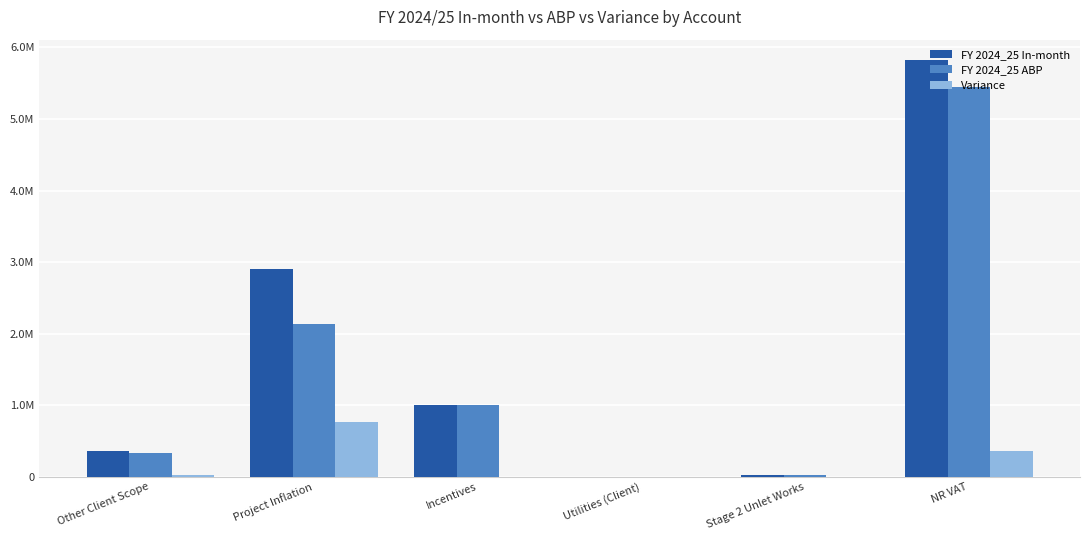

Does the chart contain stacked bars?

No